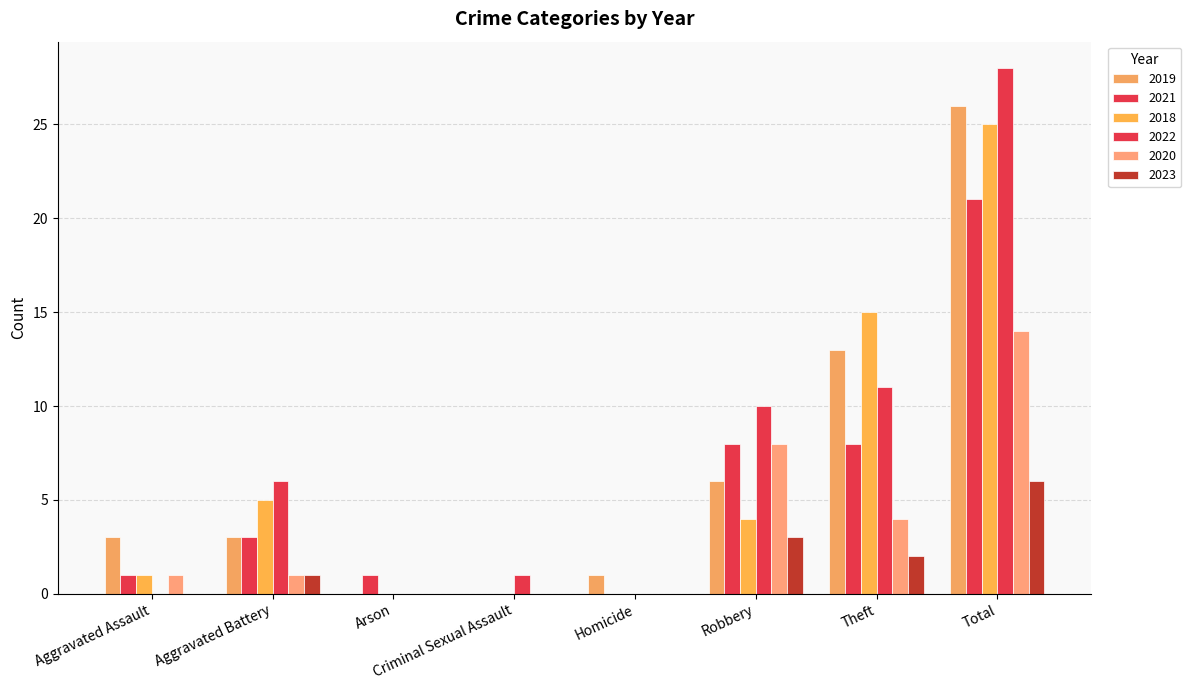

Which has a higher value, Theft or Total?

Total